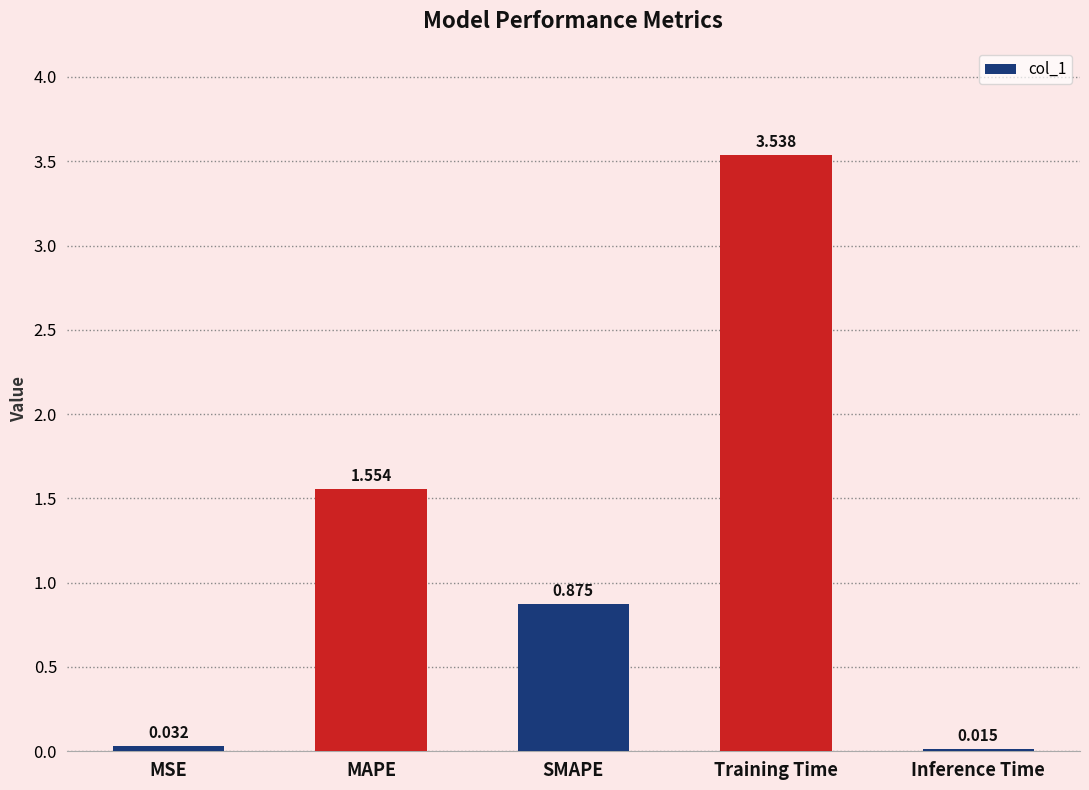

Between SMAPE and MSE, which is larger?

SMAPE